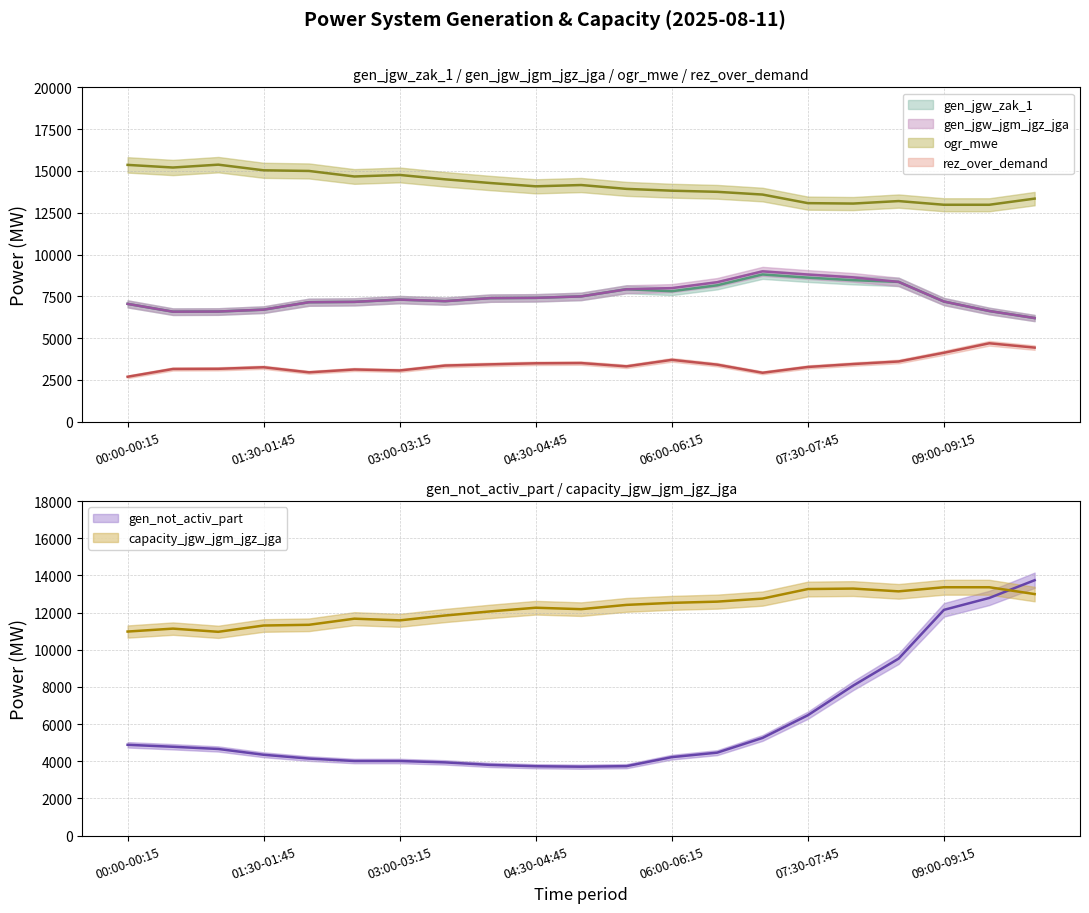

Where is the first local minimum for gen_jgw_jgm_jgz_jga?

00:30-00:45